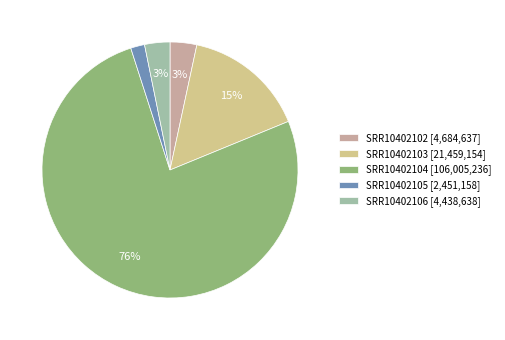

True or false: SRR10402104 accounts for 76% of the total.

True